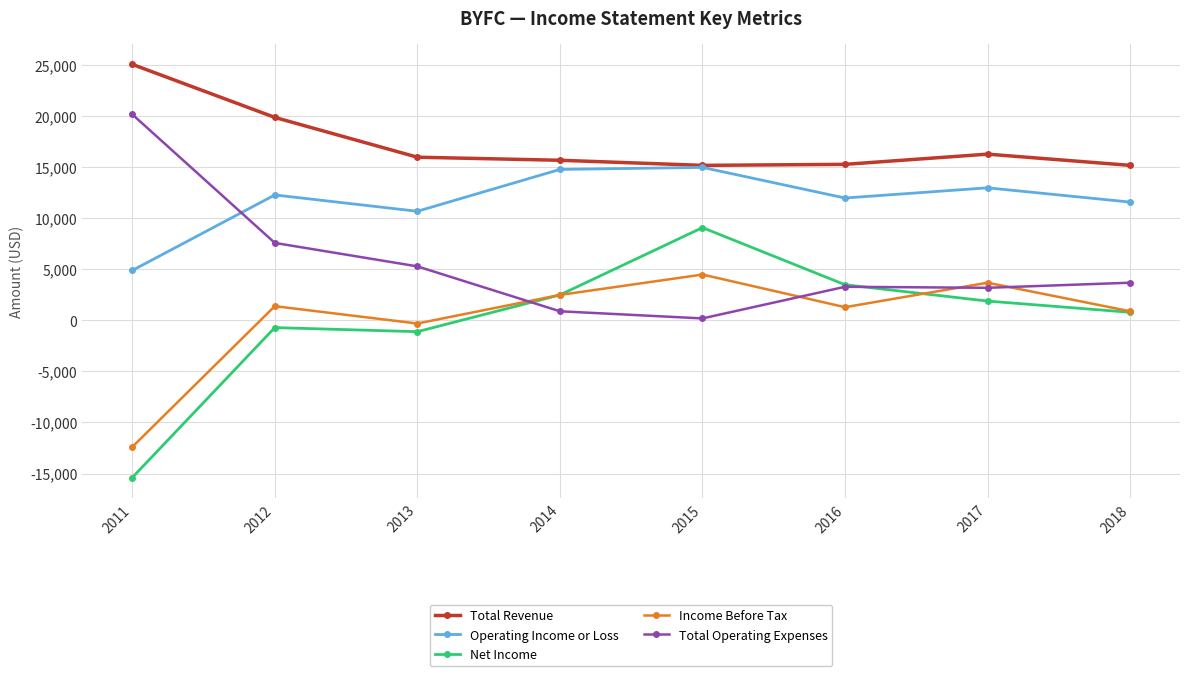

Is the value of Total Operating Expenses at 2015 greater than the value of Total Revenue at 2018?

No